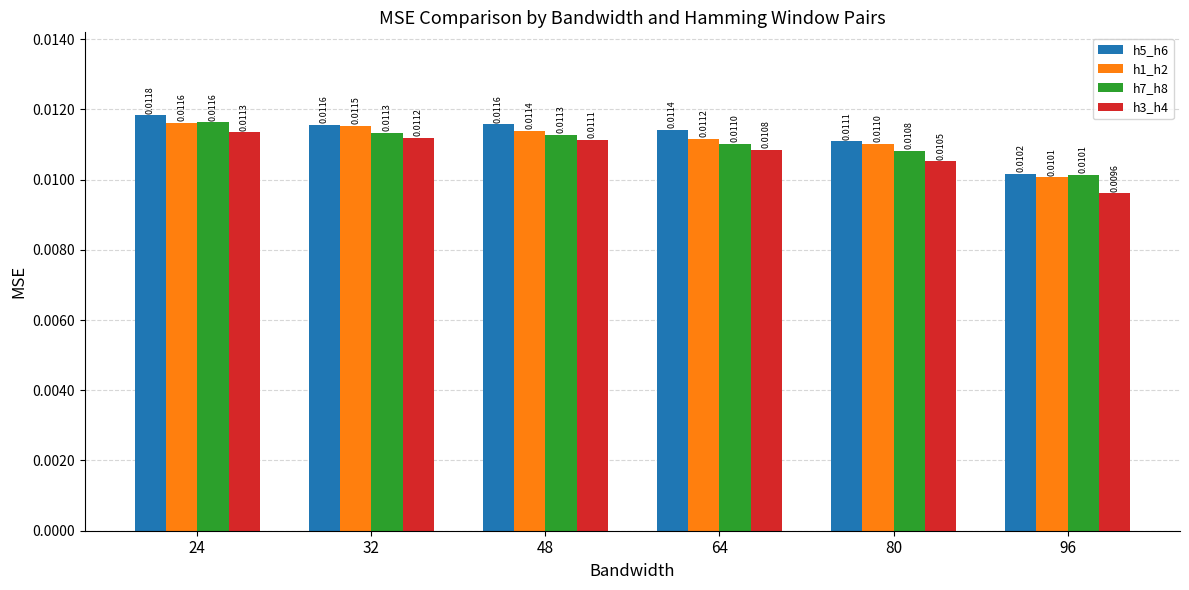

Which category has the highest value across all series?

24